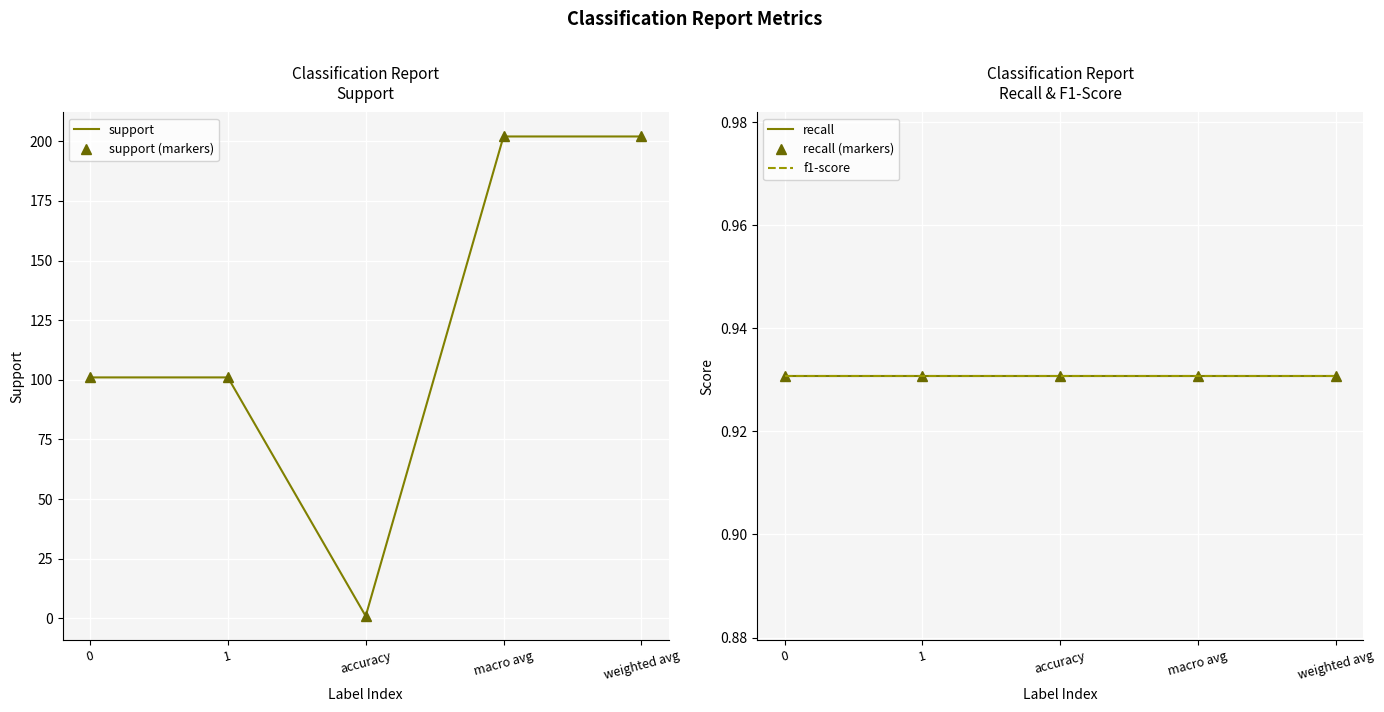

True or false: recall and f1-score intersect in this chart.

False